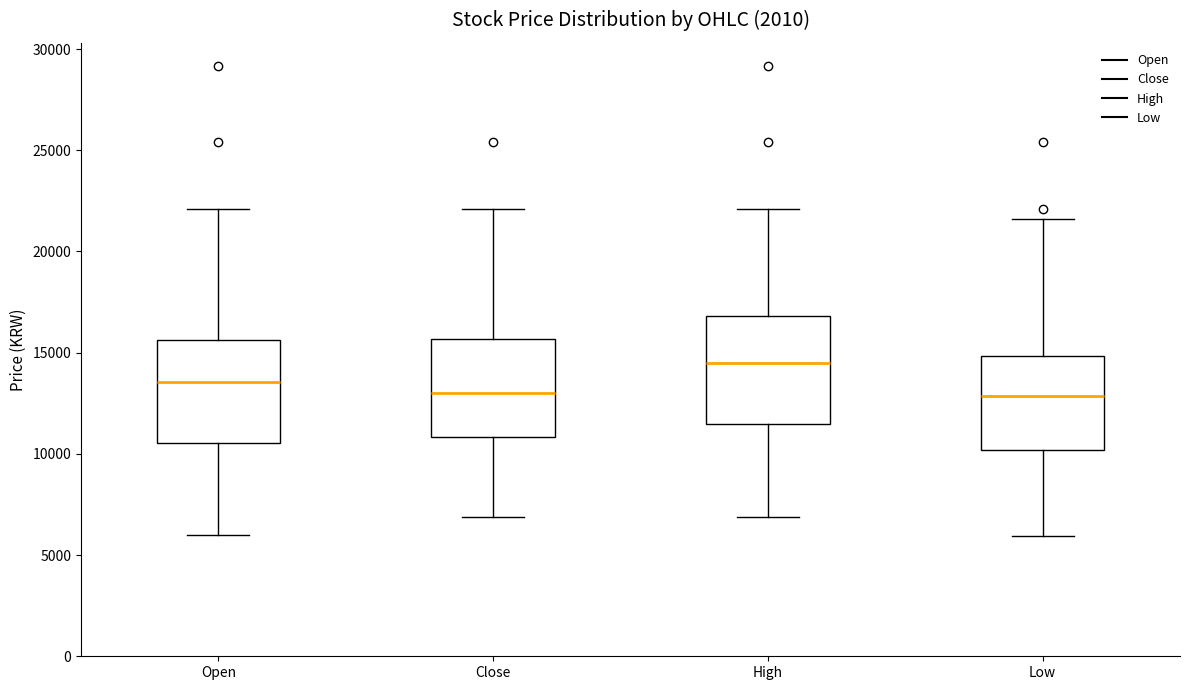

Which box has the highest median line?

High